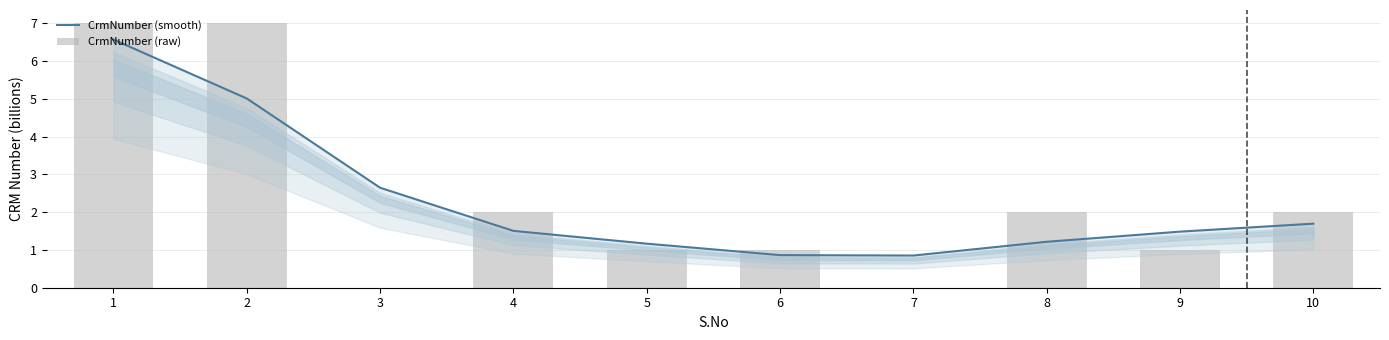

How many categories are shown in the chart?

10